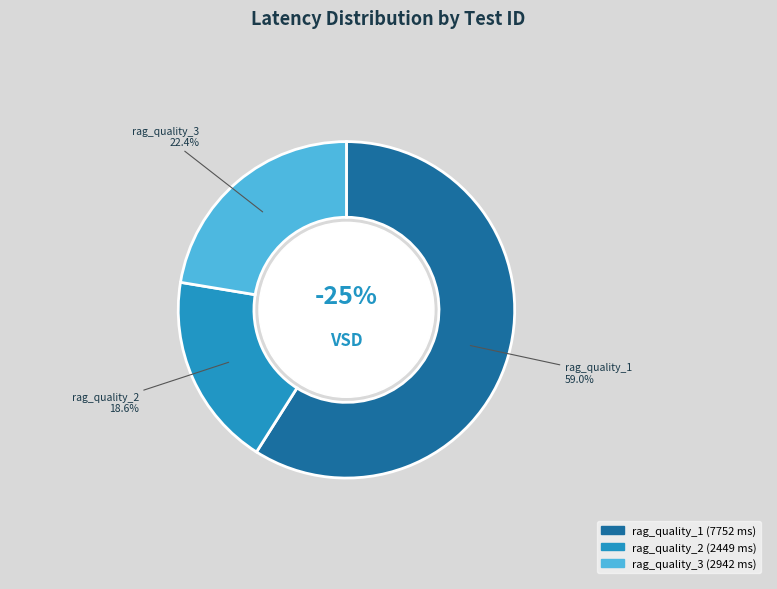

What is the total percentage of rag_quality_2 and rag_quality_1?

77.6%